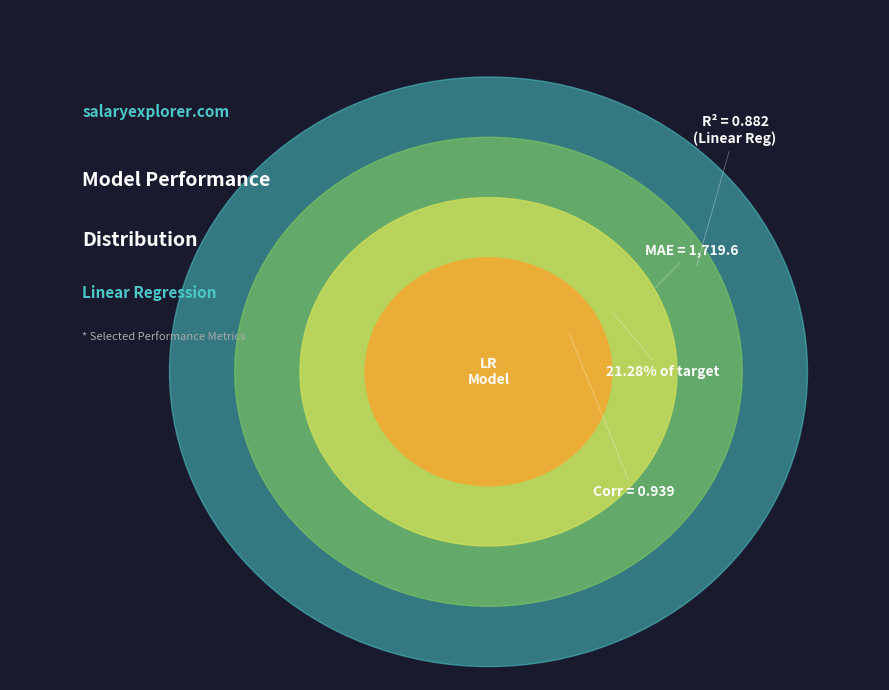

Is it true that R2 score is 13% of the pie?

False